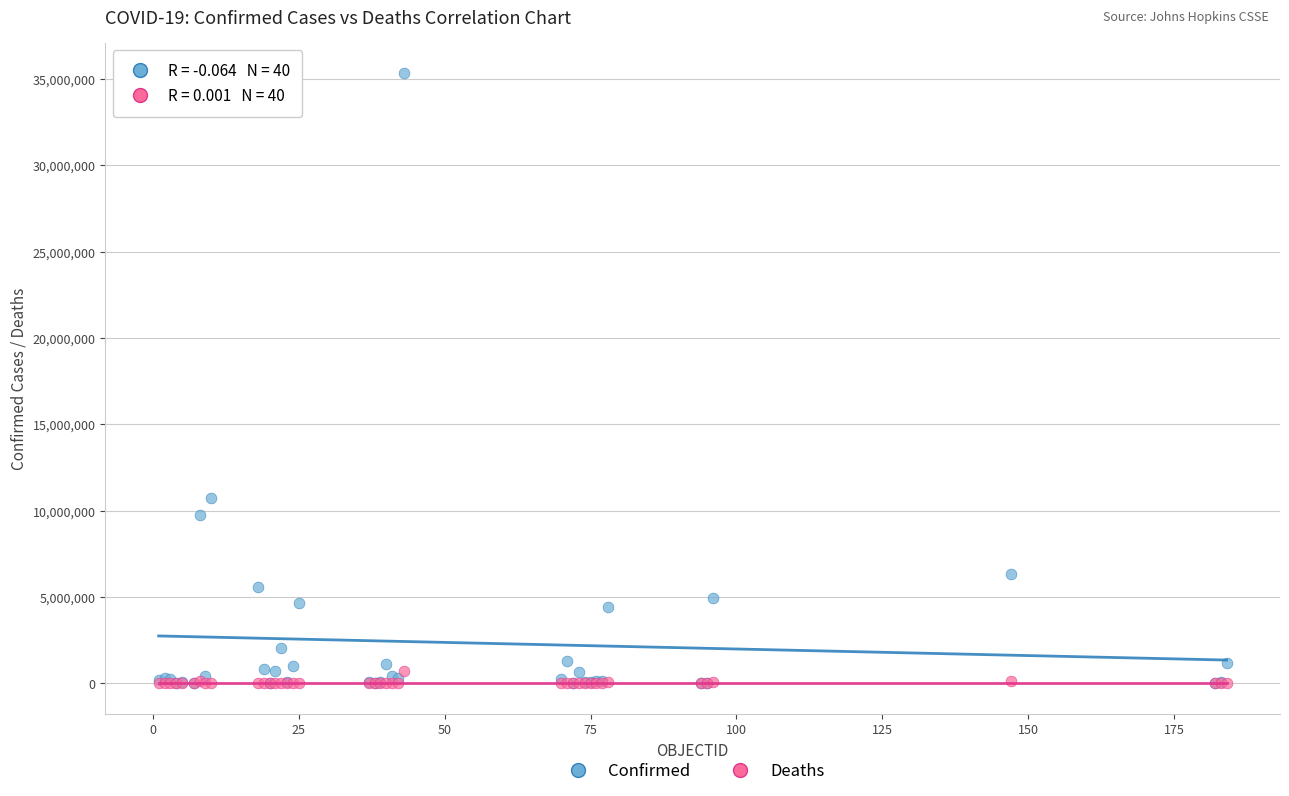

What are all the series names shown in the legend?

Confirmed, Deaths